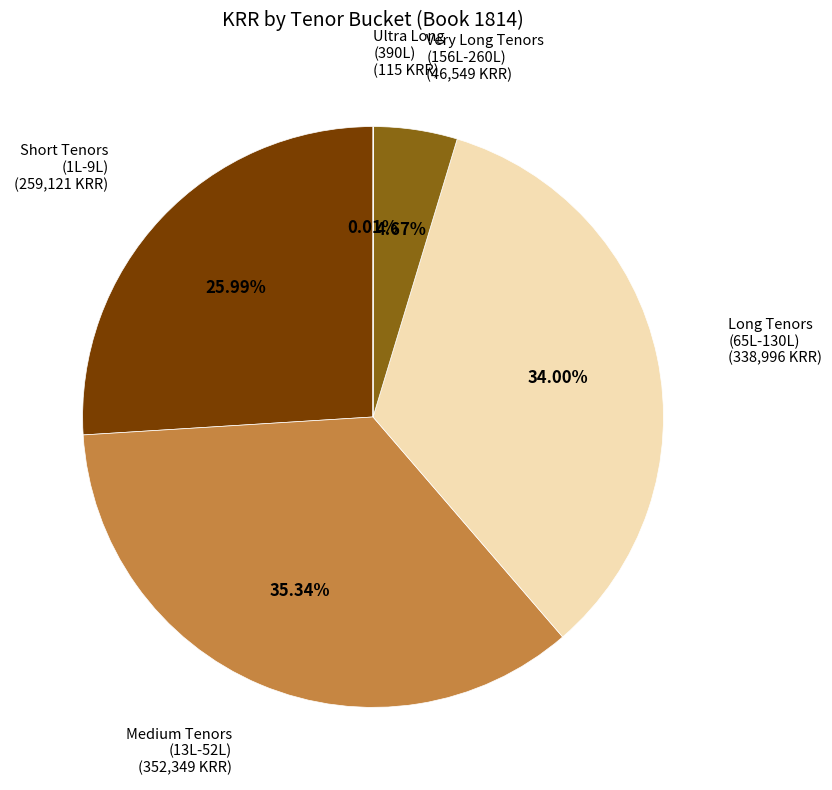

Is there any slice that represents more than half of the pie?

No